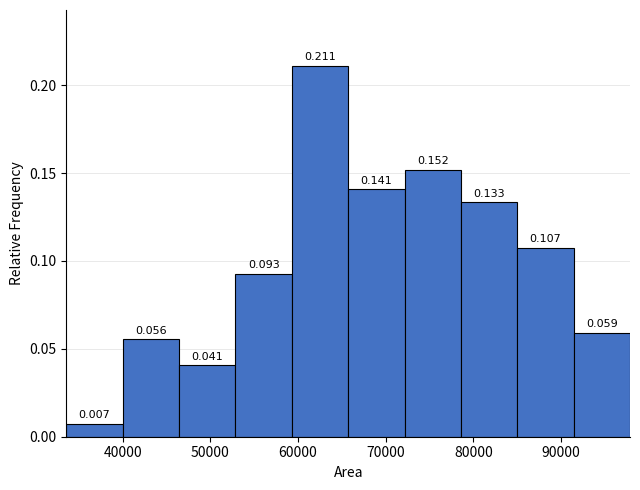

What is the height of the bar covering 59000 to 66000 on the x-axis? The bar edges are not printed on the chart, so give them approximately, as read against the axis.

0.211